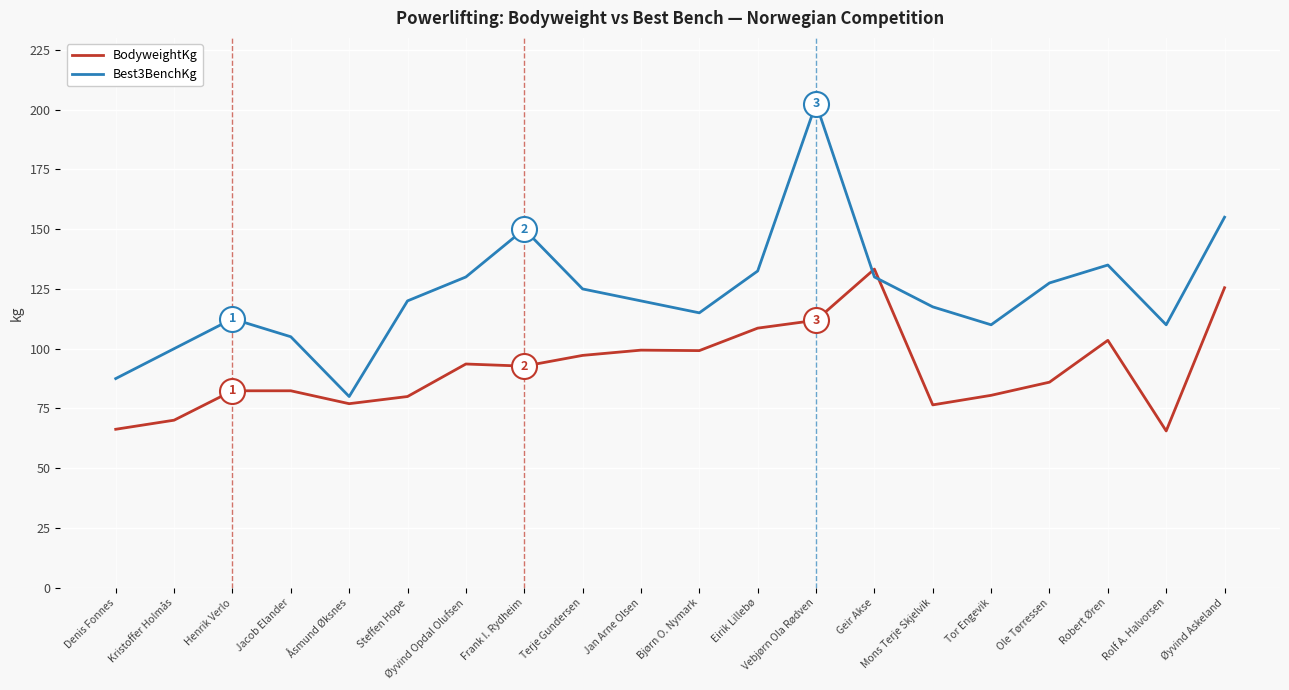

True or false: Best3BenchKg has a value of 130.0 at Øyvind Opdal Olufsen.

True